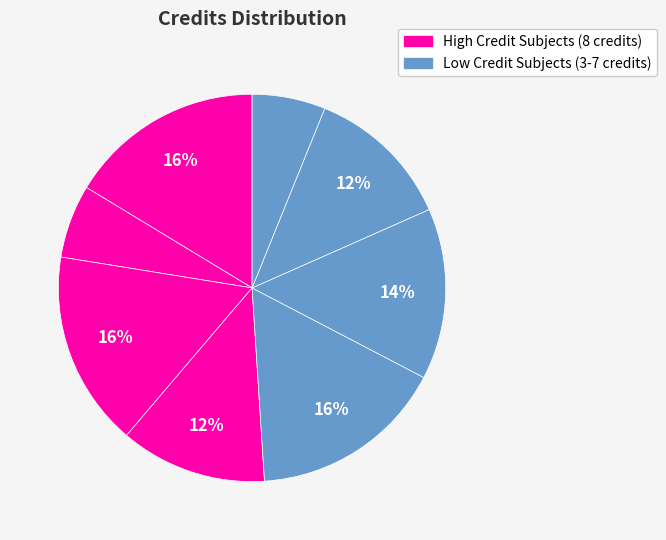

How many segments does this pie chart have?

8